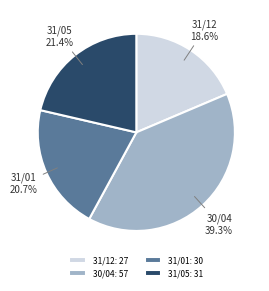

Count the number of slices in the pie.

4